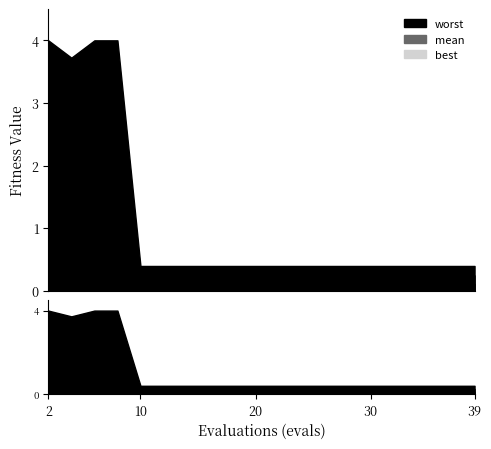

Is it true that mean equals 0.1 at 14?

False